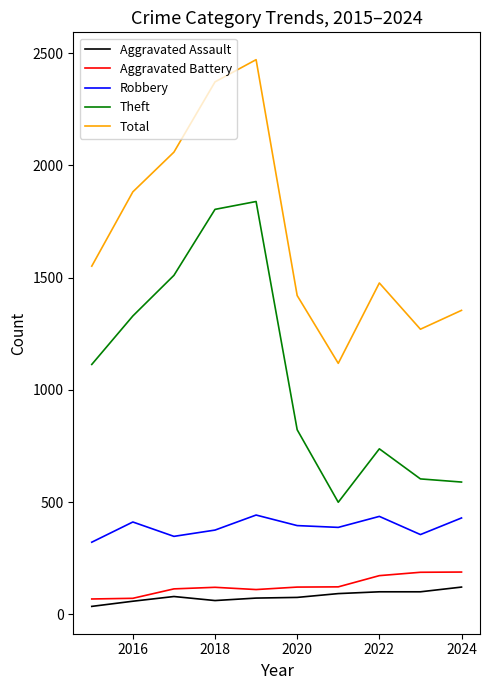

True or false: Theft and Aggravated Battery intersect in this chart.

False